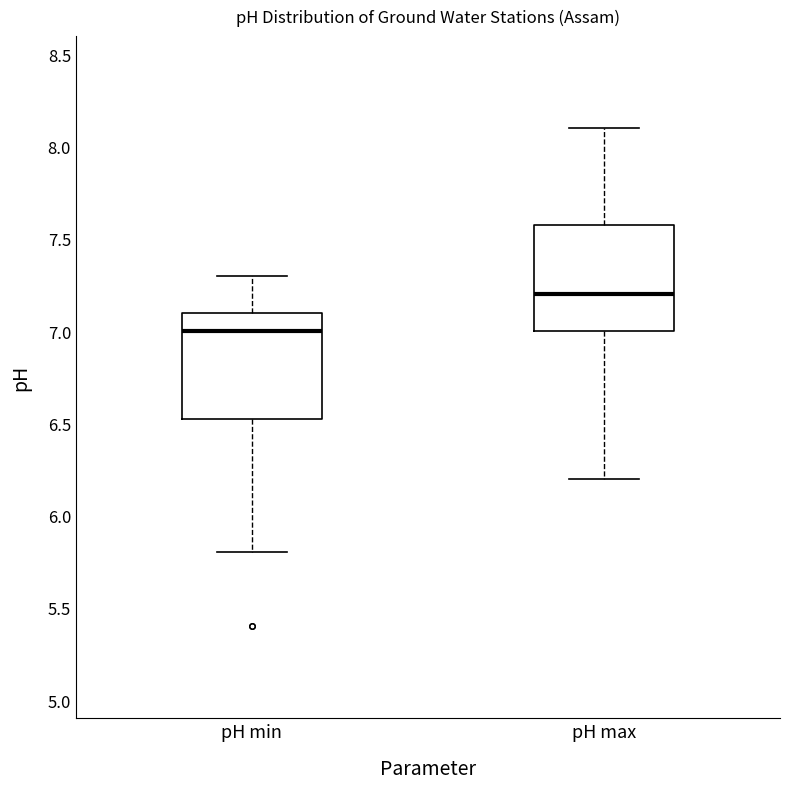

Reading left to right, transcribe this box plot: for each box, give where its median line is, the range the box spans, and where its two whiskers end, as read against the y-axis. The values are not printed on the chart, so give them approximately, as read against the axis.

pH min: median 7.00, box 6.55 to 7.10, whiskers 5.80 to 7.30
pH max: median 7.20, box 7.00 to 7.60, whiskers 6.20 to 8.10